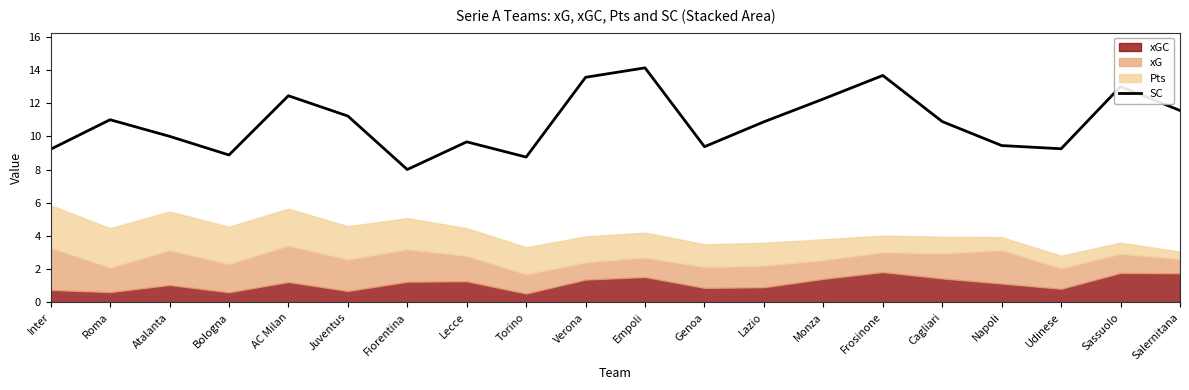

The chart shows a value of 10.9 at Lazio. True or false?

True